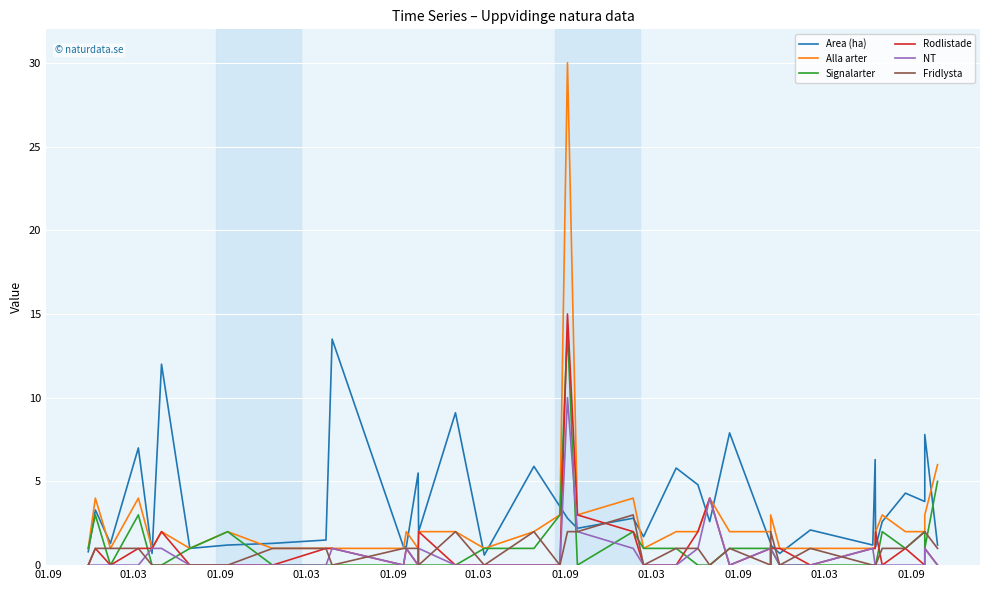

What are all the series names shown in the legend?

Area (ha), Alla arter, Signalarter, Rodlistade, NT, Fridlysta